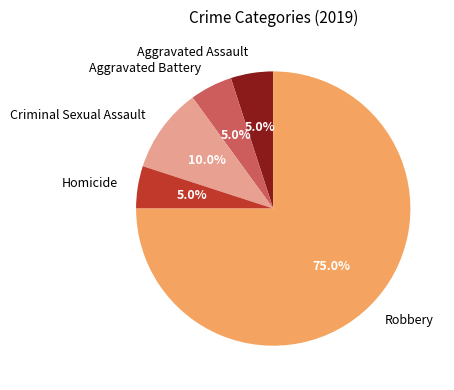

Between Robbery and Aggravated Assault, which is larger?

Robbery